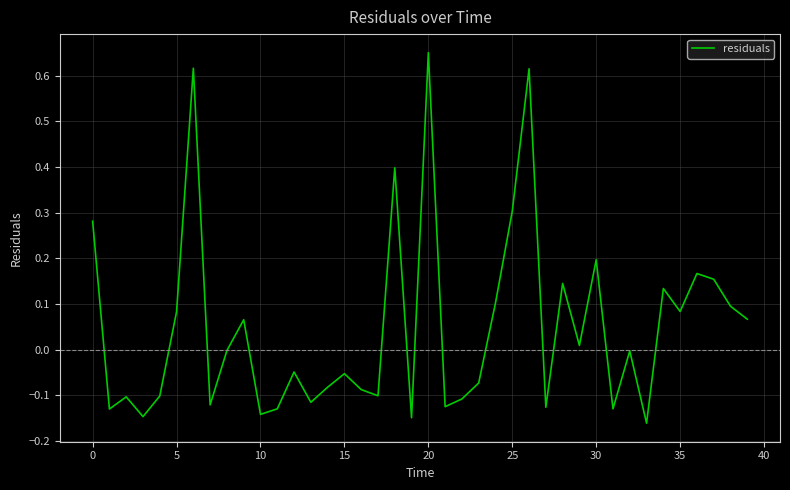

True or false: the data has more than 2 interior local peaks.

True